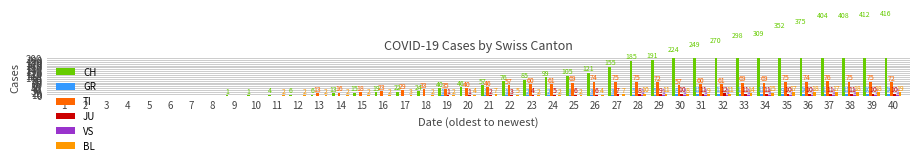

Which label corresponds to the largest value in the chart?

40